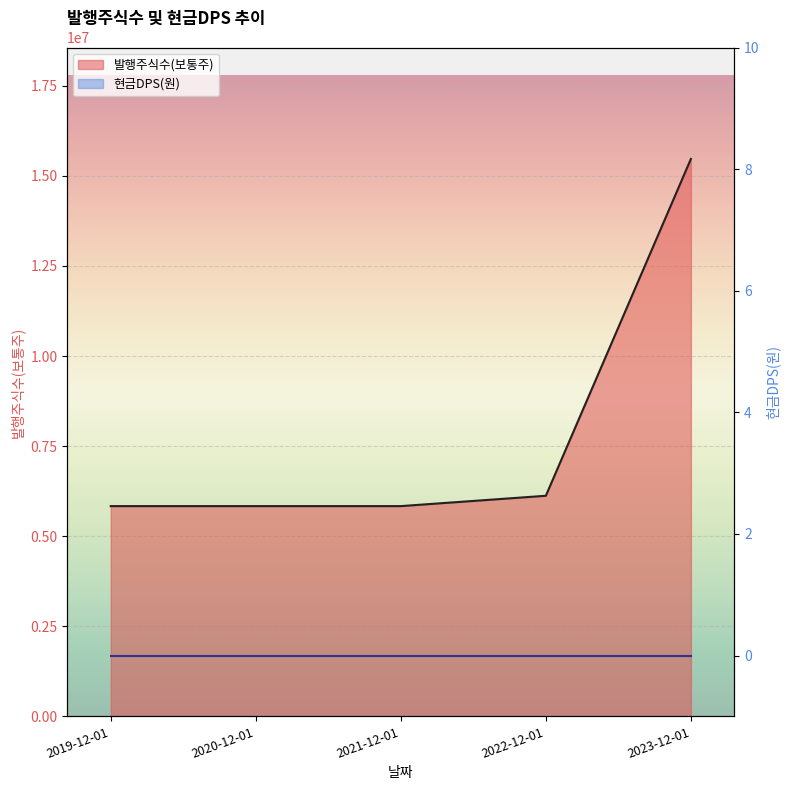

Rank the categories by value from highest to lowest.

2023-12-01, 2022-12-01, 2019-12-01, 2020-12-01, 2021-12-01